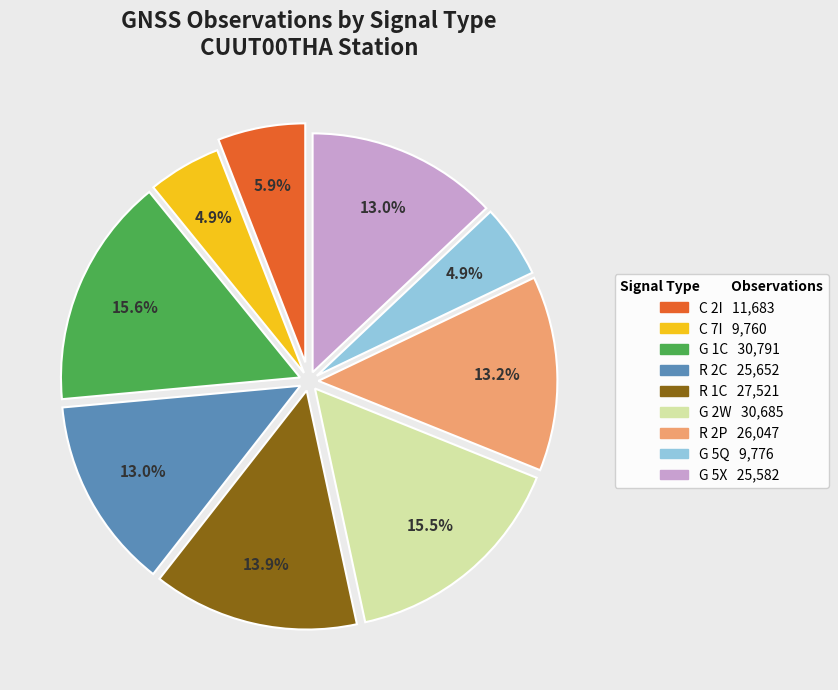

To the nearest percent, what is the average slice percentage?

11%